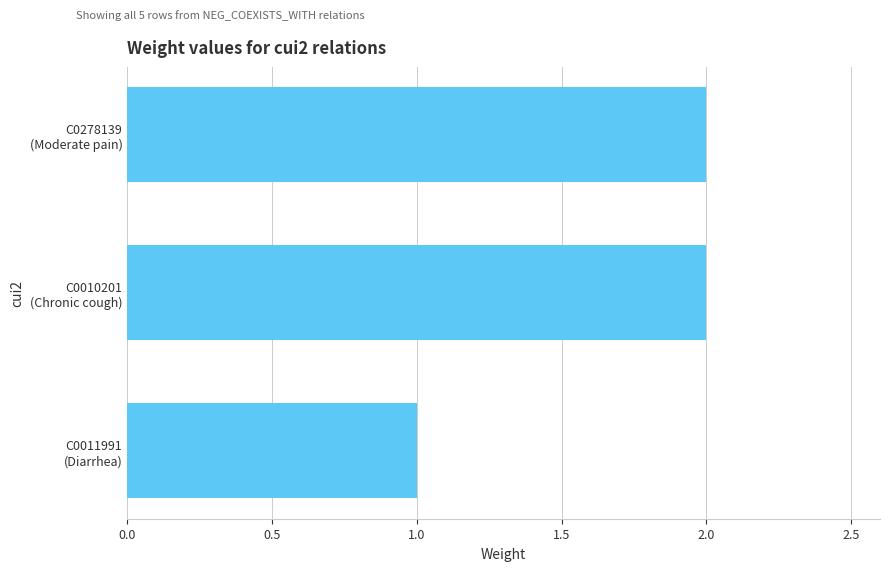

Reading bottom to top, what are all the values shown in this chart?

1	2	2